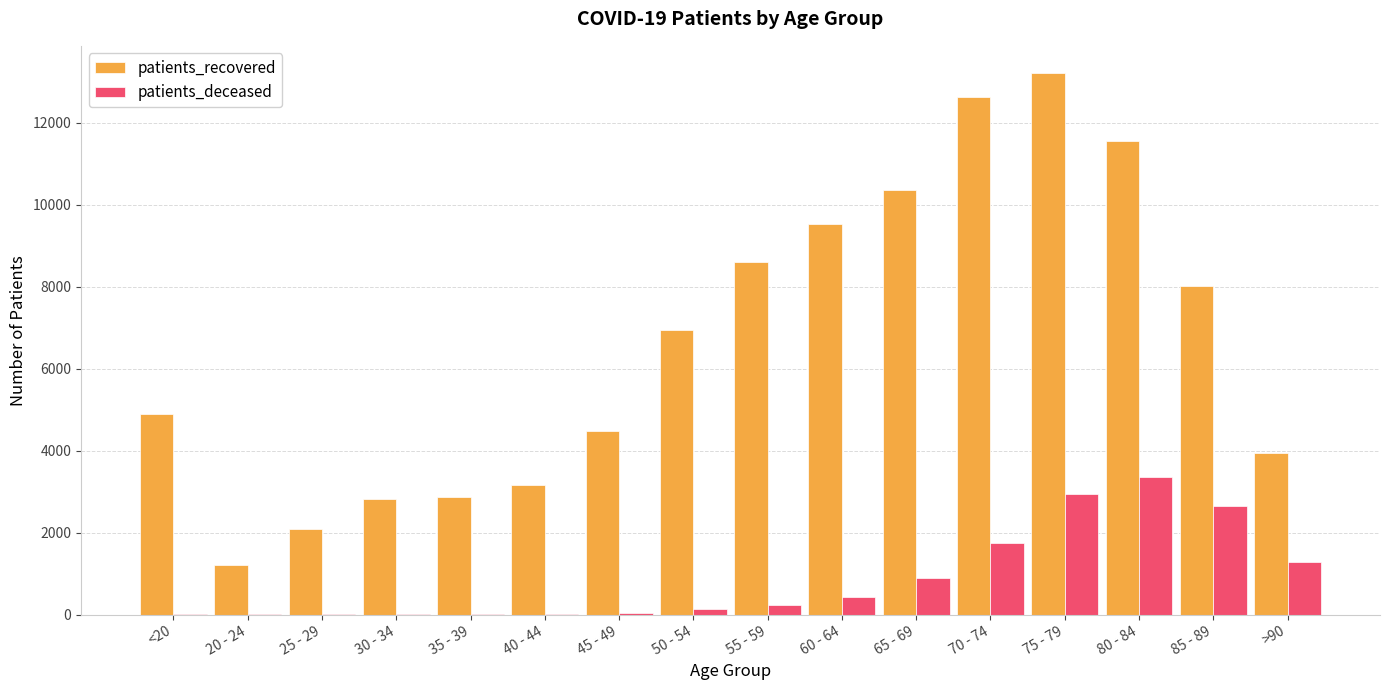

What is the sum of all patients_recovered values?

106334